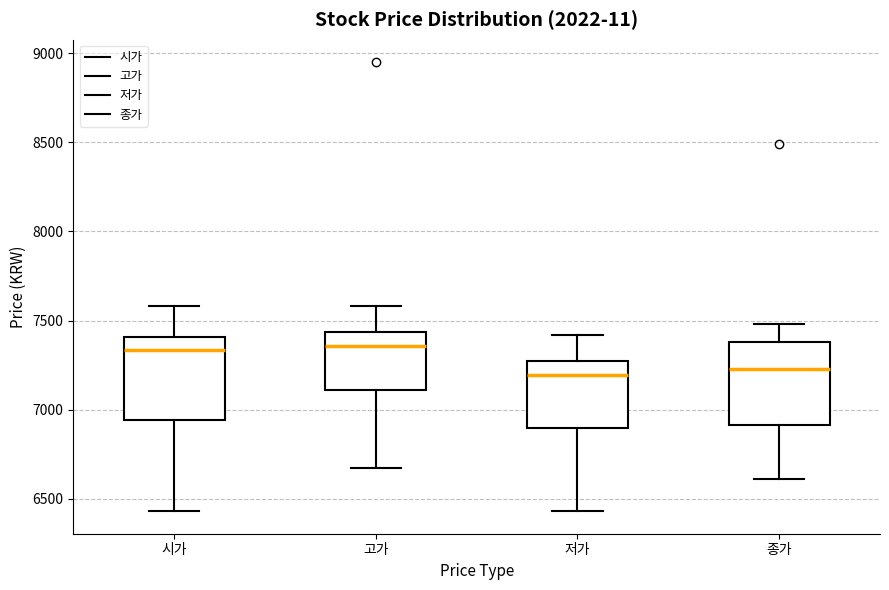

Reading left to right, transcribe this box plot: for each box, give where its median line is, the range the box spans, and where its two whiskers end, as read against the y-axis. The values are not printed on the chart, so give them approximately, as read against the axis.

시가: median 7350, box 6950 to 7400, whiskers 6450 to 7600
고가: median 7350, box 7100 to 7450, whiskers 6650 to 7600
저가: median 7200, box 6900 to 7300, whiskers 6450 to 7400
종가: median 7250, box 6900 to 7400, whiskers 6600 to 7500